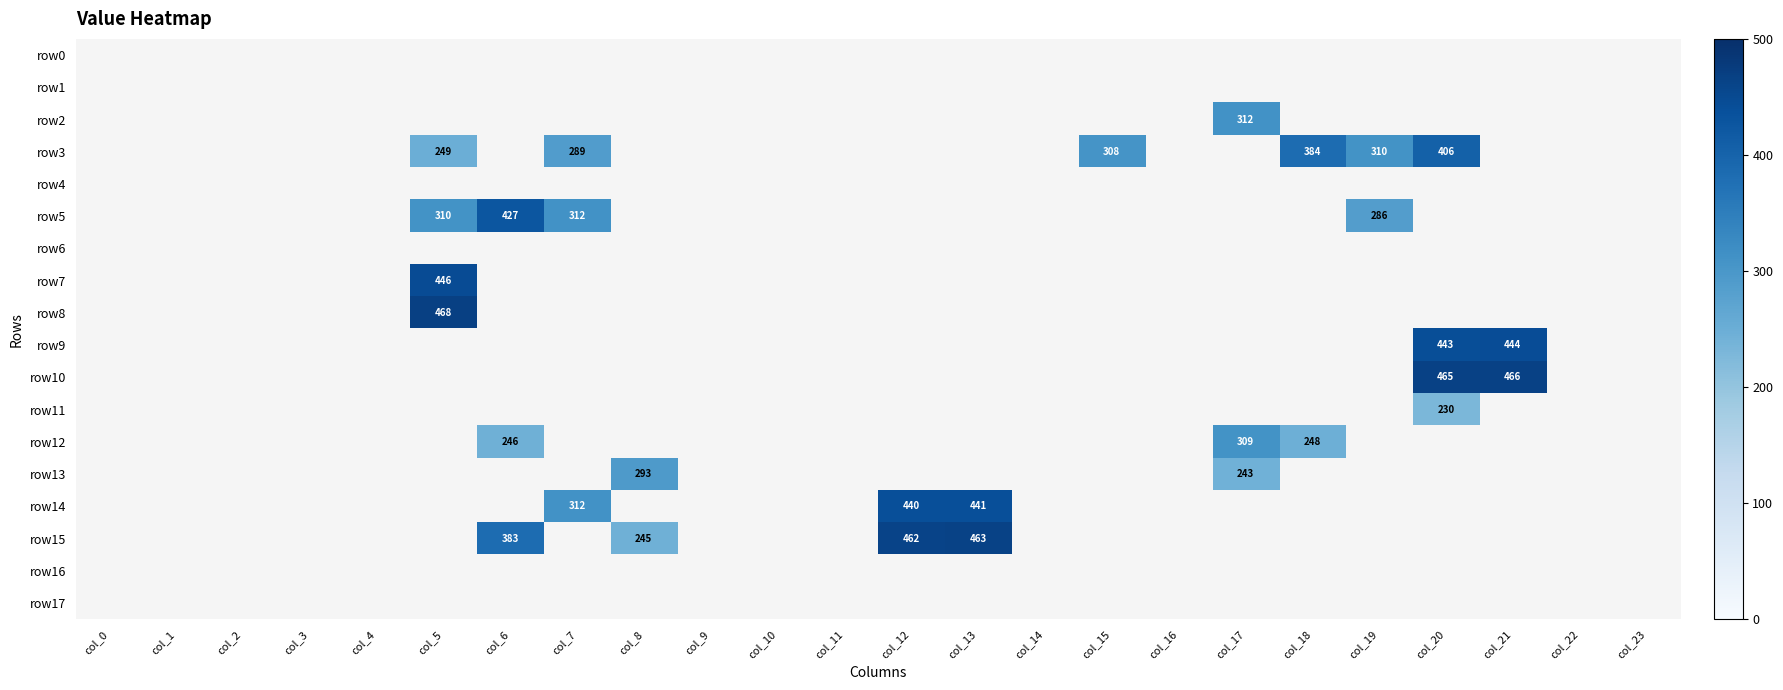

Is it true that row15 equals 383 at col_6?

True